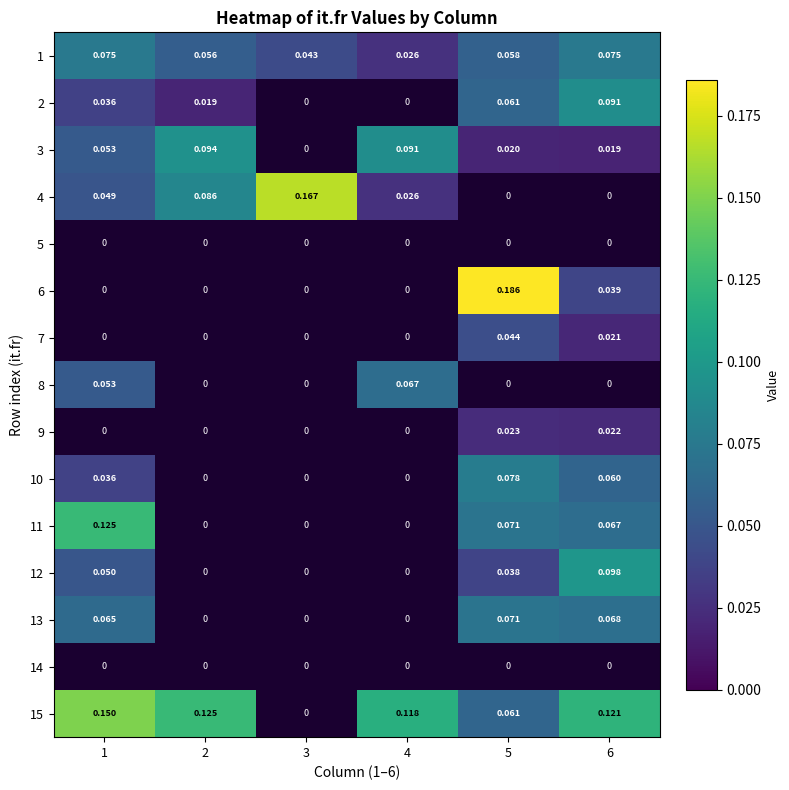

At which category is the sum across all series the highest?

5